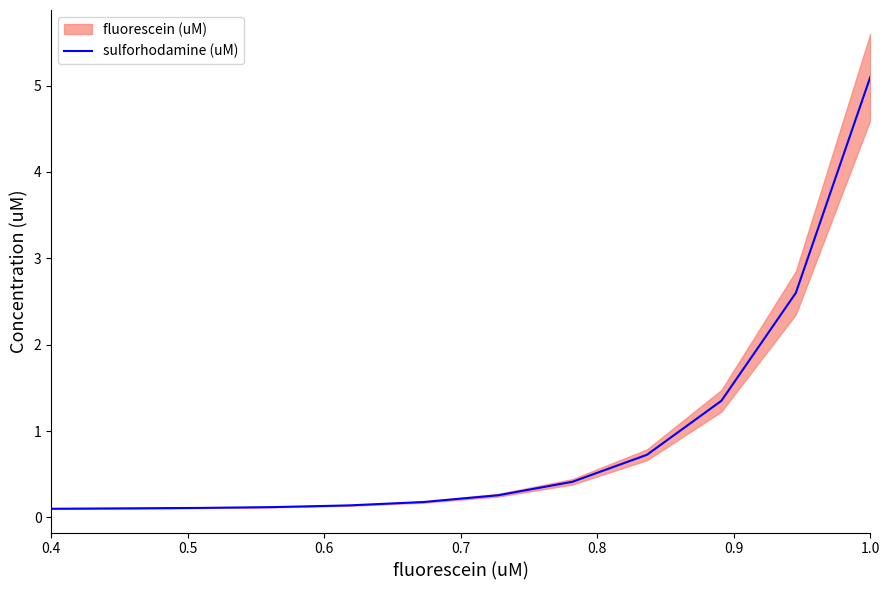

True or false: there are more than 2 points higher than both neighbors.

False